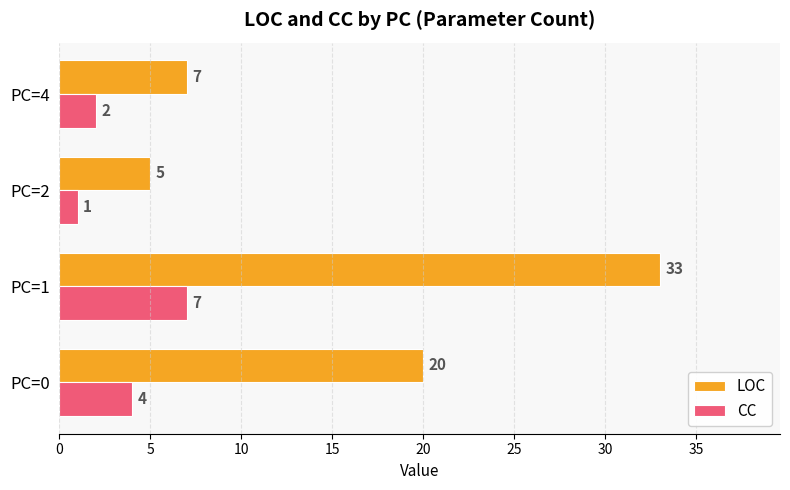

What is the minimum value for CC?

1